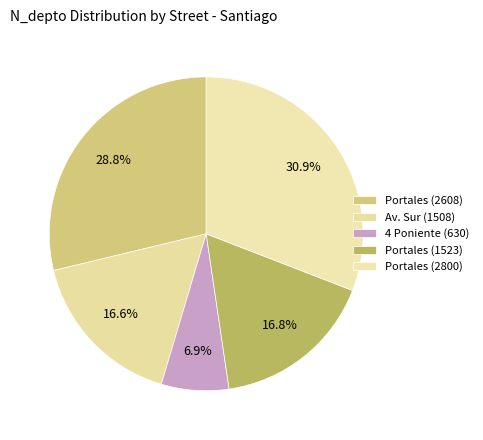

Rank the categories by value from lowest to highest.

4 Poniente (630), Av. Sur (1508), Portales (1523), Portales (2608), Portales (2800)